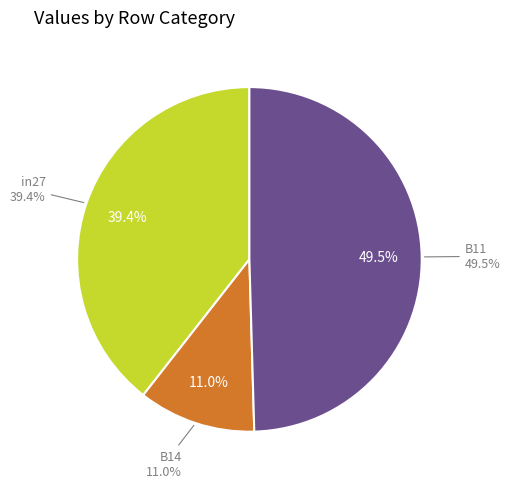

Does B14 represent more than half of the total?

No